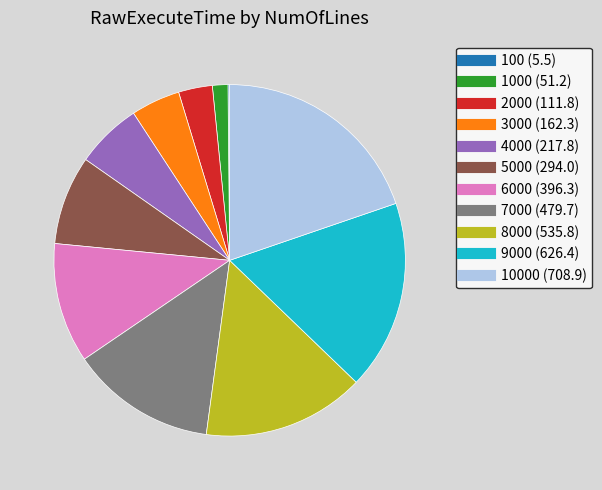

Is there a majority slice in this chart?

No